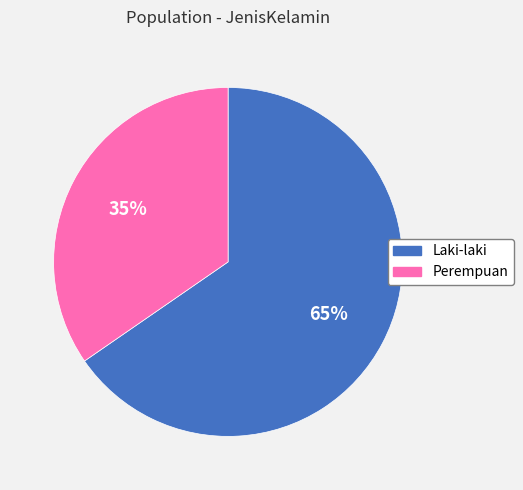

Which category has the biggest portion of the pie?

Laki-laki